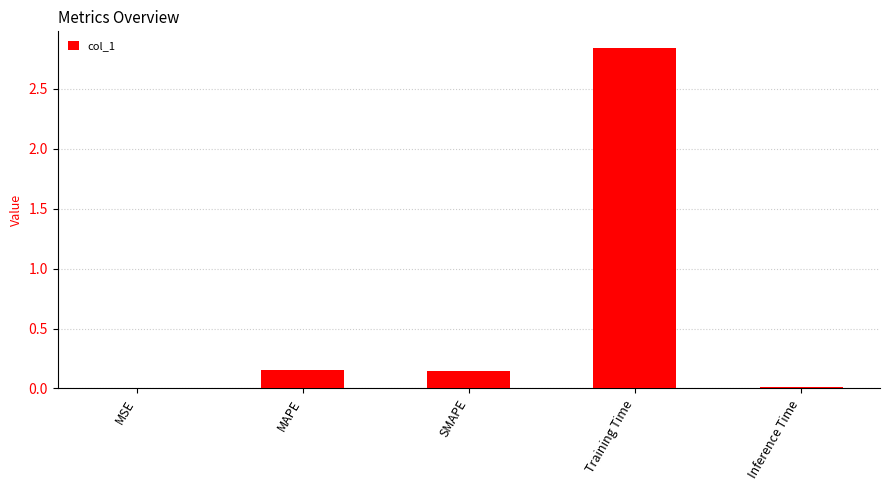

What is the change in value from MAPE to Training Time?

+2.7